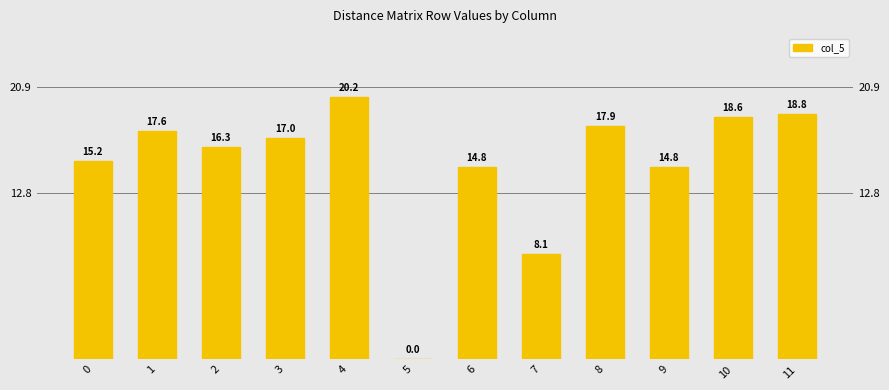

At which category does the chart reach its peak across all series?

4